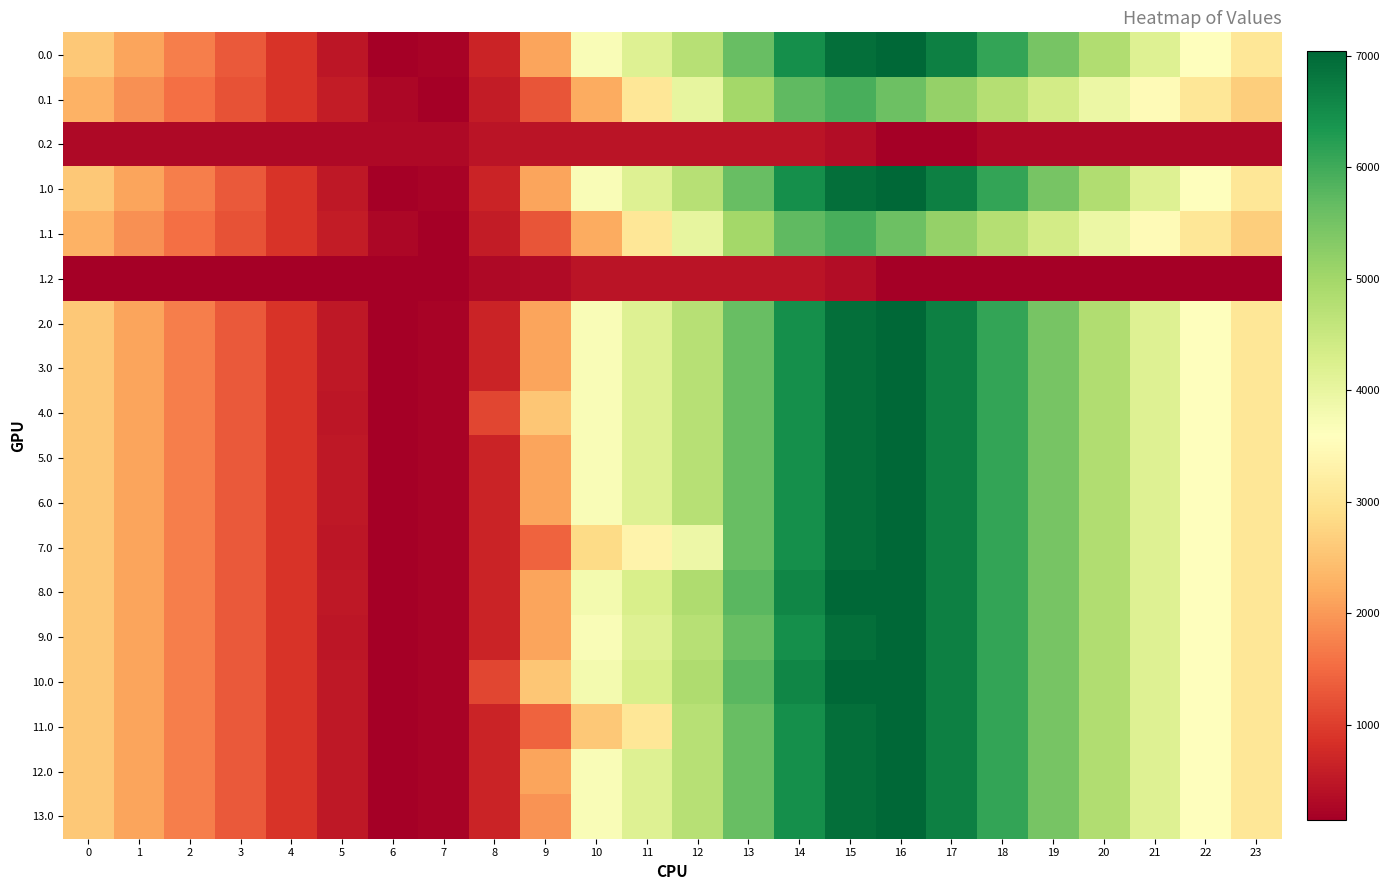

Reading left to right, what are all the values shown in this chart?

0.0: 0=2578.8	1=2124.7	2=1710.3	3=1301.8	4=892.8	5=490.9	6=141.0	7=216.5	8=675.4	9=2124.7	10=3681.1	11=4163.2	12=4728.3	13=5638.4	14=6474.3	15=6931.1	16=7048.0	17=6683.3	18=6116.7	19=5461.4	20=4825.2	21=4180.4	22=3582.1	23=3065.6
0.1: 0=2285.6	1=1920.8	2=1569.4	3=1223.2	4=880.2	5=554.3	6=249.4	7=141.0	8=558.8	9=1250.4	10=2197.3	11=3071.6	12=4014.1	13=4993.3	14=5699.9	15=5925.7	16=5570.0	17=5157.7	18=4761.0	19=4357.0	20=3938.3	21=3501.5	22=3077.4	23=2674.0
0.2: 0=290.6	1=290.6	2=290.6	3=290.6	4=290.6	5=290.6	6=290.6	7=290.6	8=440.1	9=457.5	10=457.5	11=457.5	12=457.5	13=457.5	14=457.5	15=351.2	16=141.0	17=141.0	18=290.6	19=290.6	20=290.6	21=290.6	22=290.6	23=290.6
1.0: 0=2580.2	1=2126.1	2=1711.7	3=1303.2	4=894.2	5=492.3	6=141.0	7=216.5	8=675.4	9=2124.7	10=3681.1	11=4163.2	12=4728.3	13=5638.4	14=6474.3	15=6931.1	16=7048.0	17=6683.3	18=6116.7	19=5461.4	20=4826.6	21=4181.8	22=3583.5	23=3067.0
1.1: 0=2285.6	1=1920.8	2=1569.4	3=1223.2	4=880.2	5=554.3	6=249.4	7=141.0	8=558.8	9=1250.4	10=2197.3	11=3071.6	12=4014.1	13=4993.3	14=5699.9	15=5925.7	16=5570.0	17=5157.7	18=4761.0	19=4357.0	20=3938.3	21=3501.5	22=3077.4	23=2674.0
1.2: 0=141.0	1=141.0	2=141.0	3=141.0	4=141.0	5=141.0	6=141.0	7=141.0	8=290.4	9=307.8	10=457.5	11=457.5	12=457.5	13=457.5	14=457.5	15=351.2	16=141.0	17=141.0	18=141.0	19=141.0	20=141.0	21=141.0	22=141.0	23=141.0
2.0: 0=2580.2	1=2126.1	2=1711.7	3=1303.2	4=894.2	5=492.3	6=141.0	7=216.5	8=675.4	9=2124.7	10=3681.1	11=4163.2	12=4728.3	13=5638.4	14=6474.3	15=6931.1	16=7048.0	17=6683.3	18=6118.1	19=5462.8	20=4826.6	21=4181.8	22=3583.5	23=3067.0
3.0: 0=2578.8	1=2124.7	2=1710.3	3=1301.8	4=892.8	5=492.3	6=141.0	7=216.5	8=675.4	9=2124.7	10=3681.1	11=4163.2	12=4728.3	13=5638.4	14=6474.3	15=6931.1	16=7048.0	17=6683.3	18=6116.7	19=5461.4	20=4825.2	21=4180.4	22=3582.1	23=3065.6
4.0: 0=2578.8	1=2124.7	2=1710.3	3=1301.8	4=892.8	5=490.9	6=141.0	7=216.5	8=1101.4	9=2550.7	10=3681.1	11=4163.2	12=4728.3	13=5638.4	14=6474.3	15=6931.1	16=7048.0	17=6683.3	18=6116.7	19=5461.4	20=4825.2	21=4180.4	22=3582.1	23=3065.6
5.0: 0=2580.2	1=2126.1	2=1711.7	3=1303.2	4=894.2	5=492.3	6=141.0	7=216.5	8=675.4	9=2124.7	10=3681.1	11=4163.2	12=4728.3	13=5638.4	14=6474.3	15=6931.1	16=7048.0	17=6683.3	18=6116.7	19=5461.4	20=4825.2	21=4180.4	22=3583.5	23=3067.0
6.0: 0=2580.2	1=2126.1	2=1711.7	3=1303.2	4=894.2	5=492.3	6=141.0	7=216.5	8=675.4	9=2124.7	10=3681.1	11=4163.2	12=4728.3	13=5638.4	14=6474.3	15=6931.1	16=7048.0	17=6683.3	18=6116.7	19=5461.4	20=4825.2	21=4181.8	22=3583.5	23=3067.0
7.0: 0=2578.8	1=2124.7	2=1710.3	3=1301.8	4=892.8	5=490.9	6=141.0	7=216.5	8=675.4	9=1415.0	10=2846.8	11=3329.0	12=3894.0	13=5638.4	14=6474.3	15=6931.1	16=7048.0	17=6683.3	18=6116.7	19=5461.4	20=4825.2	21=4180.4	22=3582.1	23=3065.6
8.0: 0=2580.2	1=2126.1	2=1711.7	3=1303.2	4=894.2	5=492.3	6=141.0	7=216.5	8=675.4	9=2124.7	10=3797.9	11=4280.1	12=4845.2	13=5755.3	14=6591.2	15=7048.0	16=7048.0	17=6684.7	18=6118.1	19=5462.8	20=4826.6	21=4181.8	22=3583.5	23=3067.0
9.0: 0=2578.8	1=2124.7	2=1710.3	3=1301.8	4=892.8	5=490.9	6=141.0	7=216.5	8=675.4	9=2124.7	10=3681.1	11=4163.2	12=4728.3	13=5638.4	14=6474.3	15=6931.1	16=7048.0	17=6683.3	18=6116.7	19=5461.4	20=4825.2	21=4180.4	22=3582.1	23=3065.6
10.0: 0=2580.2	1=2126.1	2=1711.7	3=1303.2	4=894.2	5=492.3	6=141.0	7=216.5	8=1101.4	9=2550.7	10=3797.9	11=4280.1	12=4845.2	13=5755.3	14=6591.2	15=7048.0	16=7048.0	17=6684.7	18=6118.1	19=5462.8	20=4826.6	21=4181.8	22=3583.5	23=3067.0
11.0: 0=2578.8	1=2124.7	2=1710.3	3=1301.8	4=892.8	5=492.3	6=141.0	7=216.5	8=675.4	9=1415.0	10=2595.4	11=3077.5	12=4728.3	13=5638.4	14=6474.3	15=6931.1	16=7048.0	17=6683.3	18=6116.7	19=5461.4	20=4825.2	21=4180.4	22=3582.1	23=3065.6
12.0: 0=2578.8	1=2124.7	2=1710.3	3=1301.8	4=892.8	5=492.3	6=141.0	7=216.5	8=675.4	9=2124.7	10=3681.1	11=4163.2	12=4728.3	13=5638.4	14=6474.3	15=6931.1	16=7048.0	17=6683.3	18=6116.7	19=5461.4	20=4825.2	21=4180.4	22=3582.1	23=3065.6
13.0: 0=2580.2	1=2126.1	2=1711.7	3=1303.2	4=894.2	5=492.3	6=141.0	7=216.5	8=675.4	9=1936.7	10=3681.1	11=4163.2	12=4728.3	13=5638.4	14=6474.3	15=6931.1	16=7048.0	17=6684.7	18=6118.1	19=5462.8	20=4826.6	21=4181.8	22=3583.5	23=3067.0